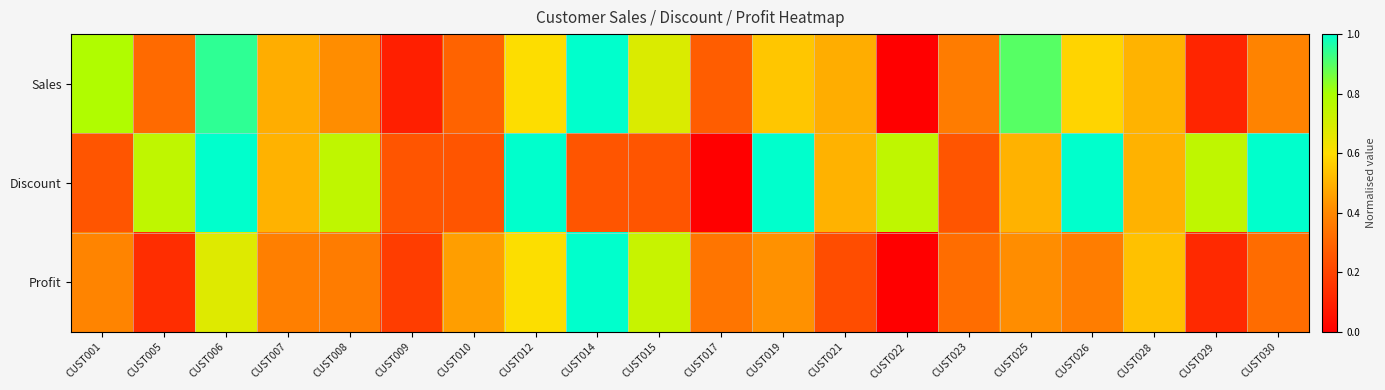

Rank the series by their average value, from highest to lowest.

Discount, Sales, Profit